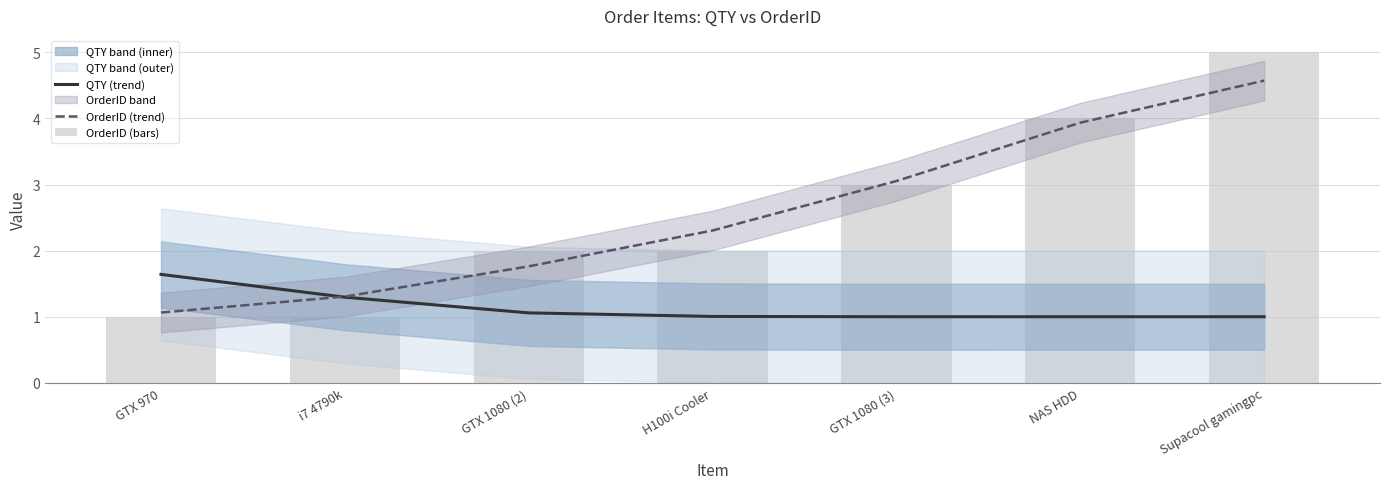

What value does the OrderID (trend) series have at H100i Cooler?

2.3